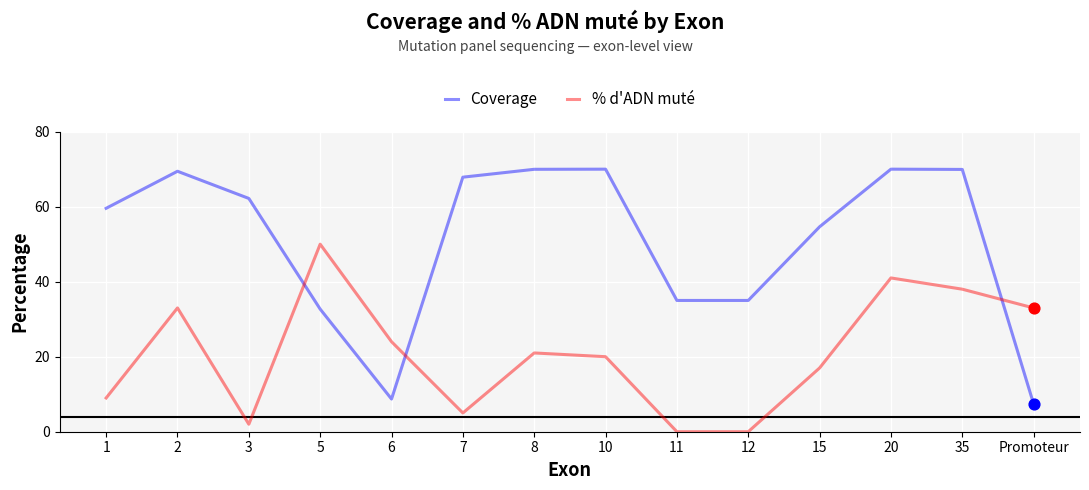

Is the value of % d'ADN muté at 10 greater than the value of Coverage at 5?

No